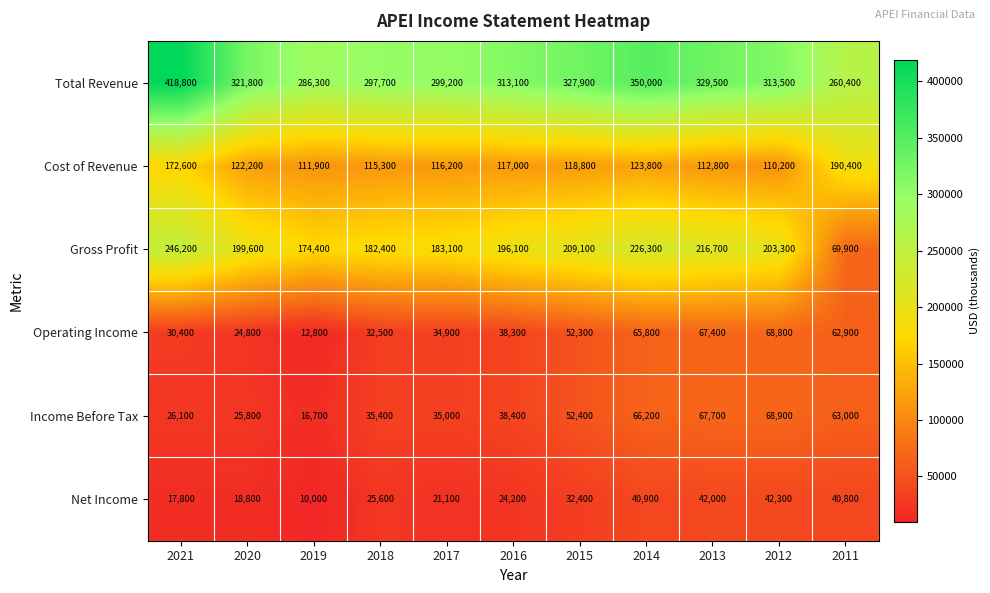

Which category has the highest value in the Net Income series?

2012